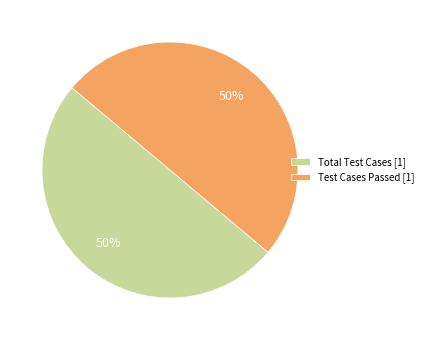

How many segments does this pie chart have?

2